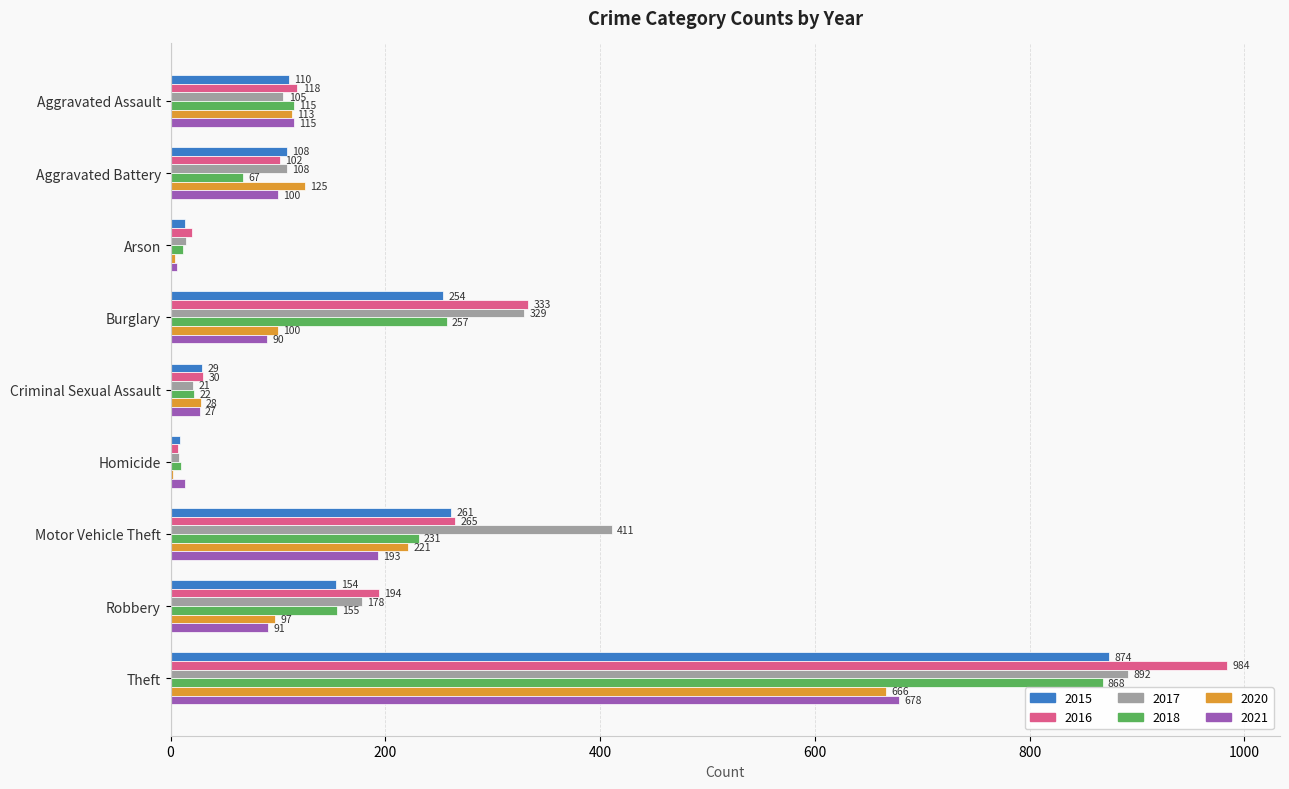

The value of 2018 at Arson is 12. True or false?

True